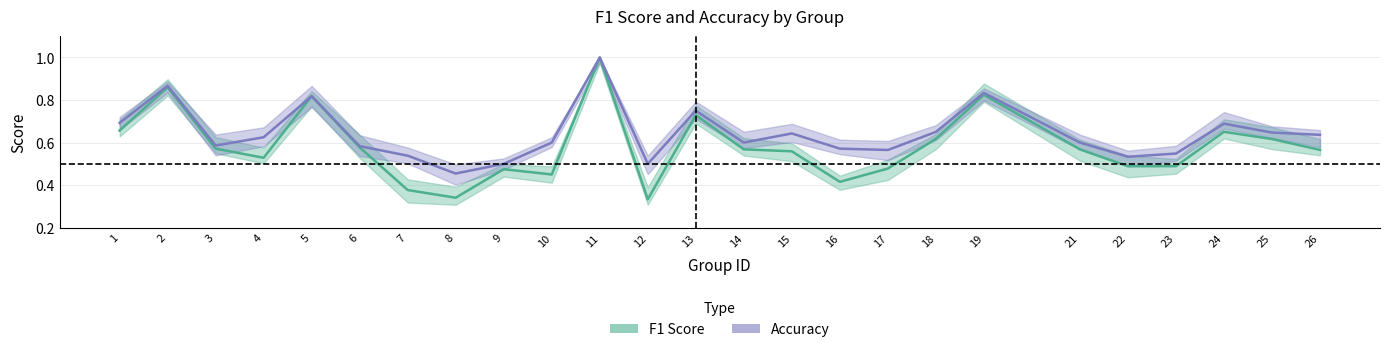

In accuracy, how many points are higher than both neighbors (excluding endpoints)?

7